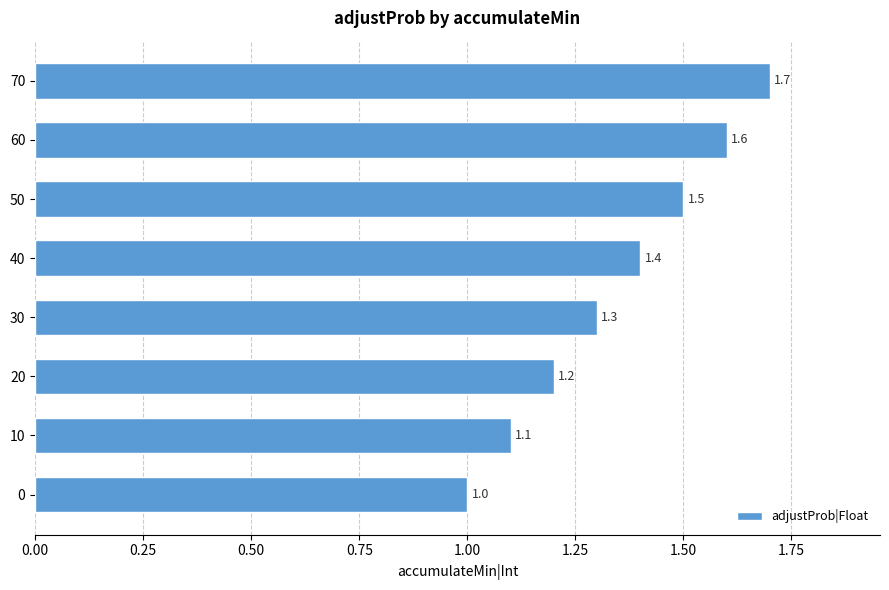

Which has a higher value, 40 or 20?

40